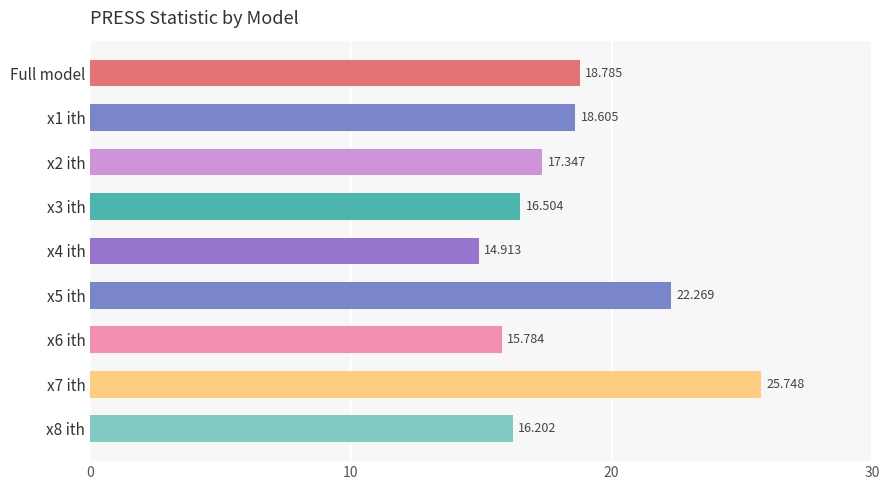

List the labels in order of value, smallest first.

x4 ith, x6 ith, x8 ith, x3 ith, x2 ith, x1 ith, Full model, x5 ith, x7 ith